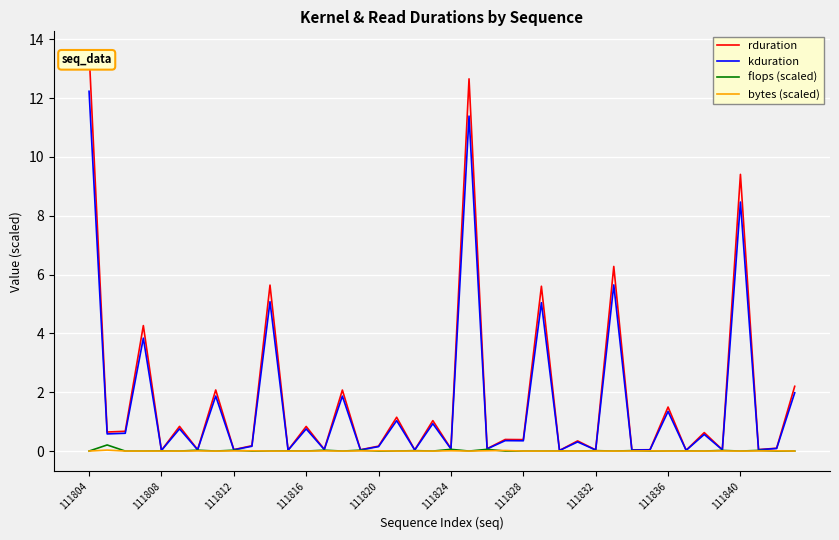

How many lines are shown in the chart?

4